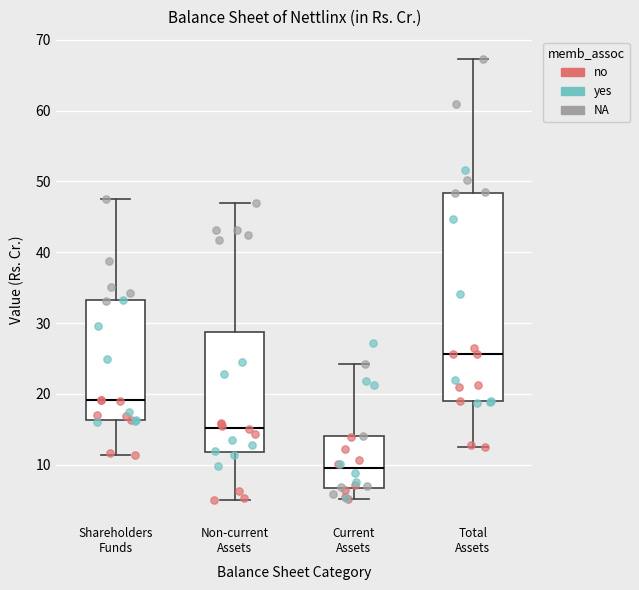

Reading left to right, read every box against the y-axis: the position of its median line, the range the box covers, and the ends of its whiskers. The values are not printed on the chart, so give them approximately, as read against the axis.

Shareholders Funds: median 19, box 16 to 33, whiskers 11 to 48
Non-current Assets: median 15, box 12 to 29, whiskers 5 to 47
Current Assets: median 10, box 7 to 14, whiskers 5 to 24
Total Assets: median 26, box 19 to 48, whiskers 13 to 67